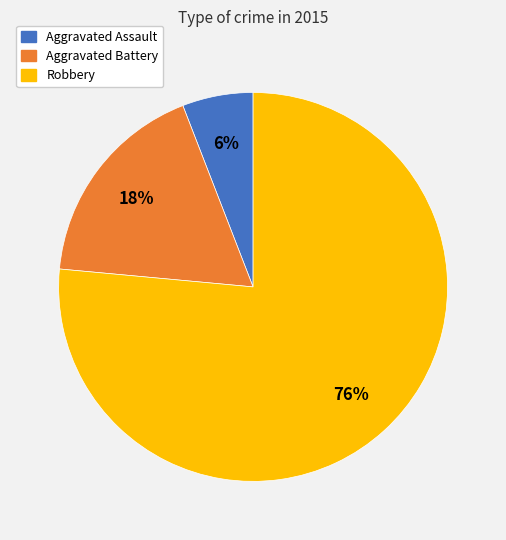

Which category has the smallest portion of the pie?

Aggravated Assault